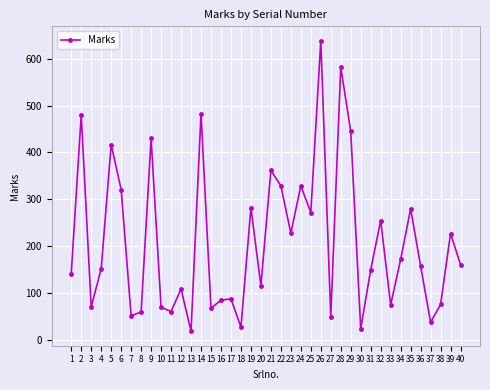

What is the sum of all values?

8385